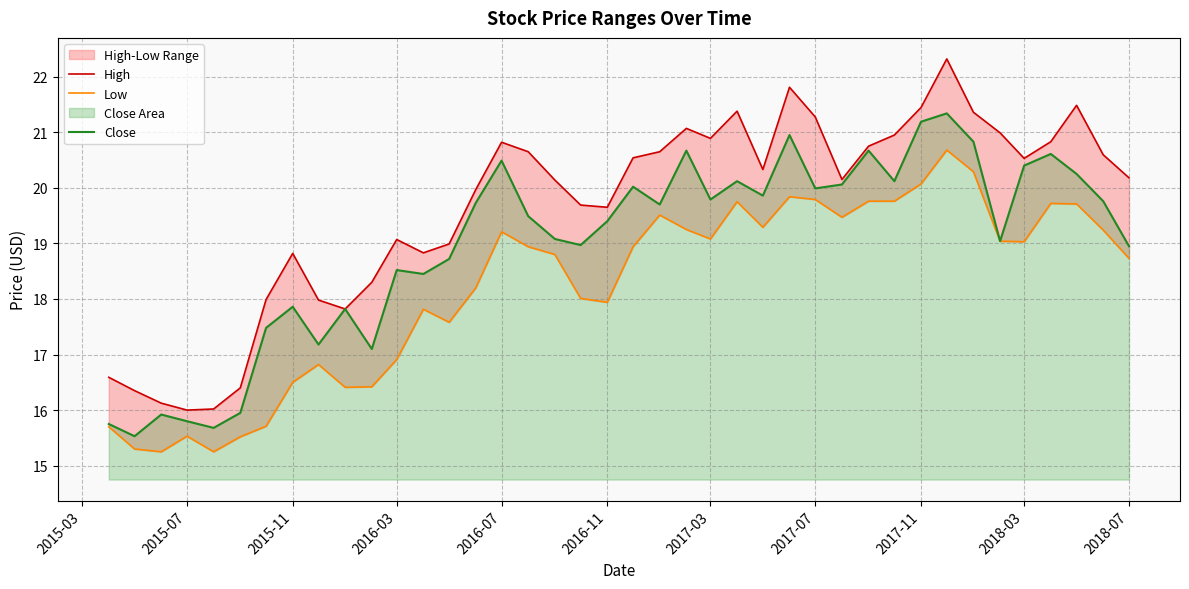

How many values in the High series exceed 20?

23